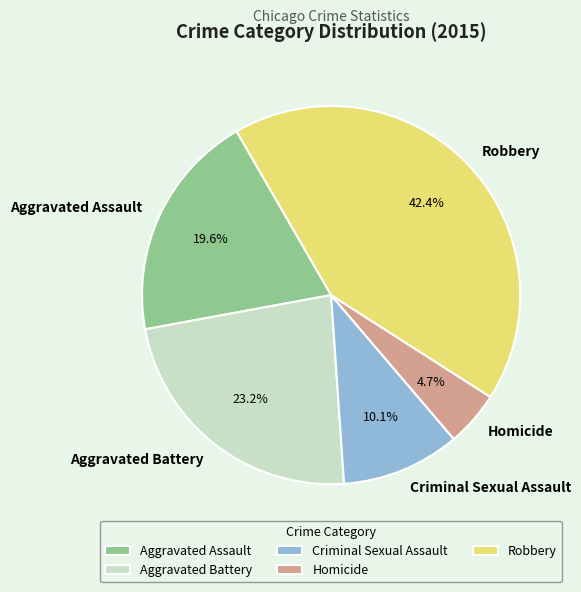

Which category has the biggest portion of the pie?

Robbery